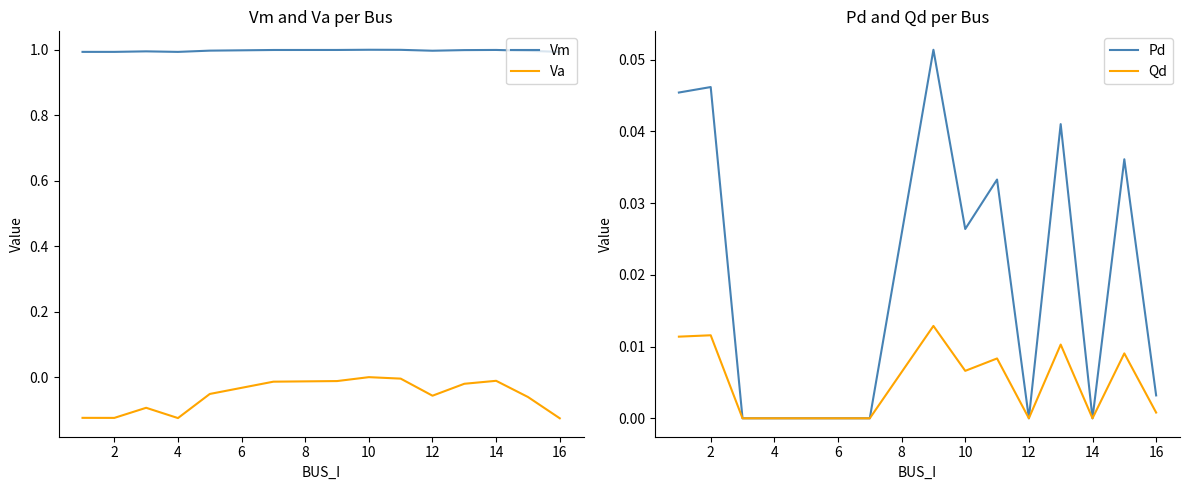

How many interior local valleys does the Vm series have?

3